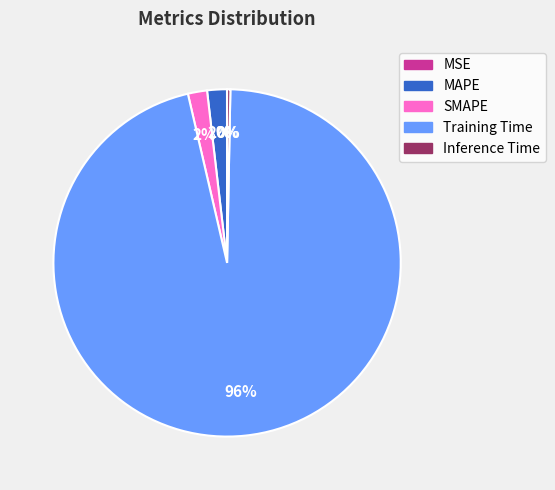

To the nearest percent, what percentage of the pie is SMAPE?

2%